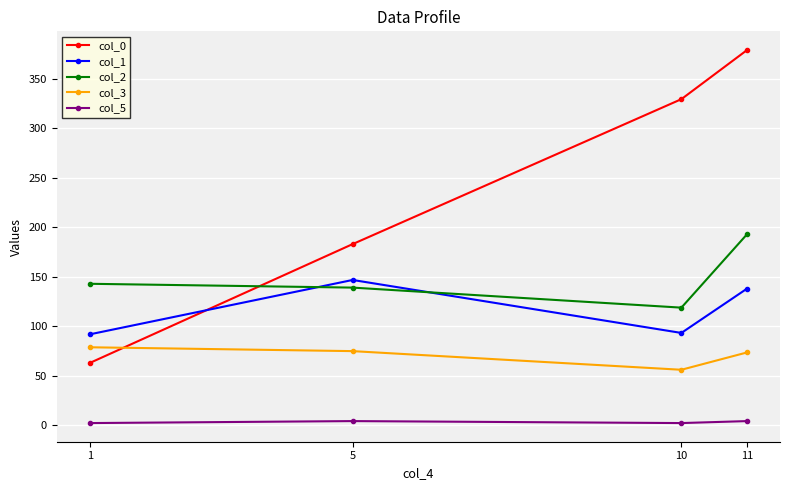

What is the value of the col_3 point at the 3rd from the left?

55.9